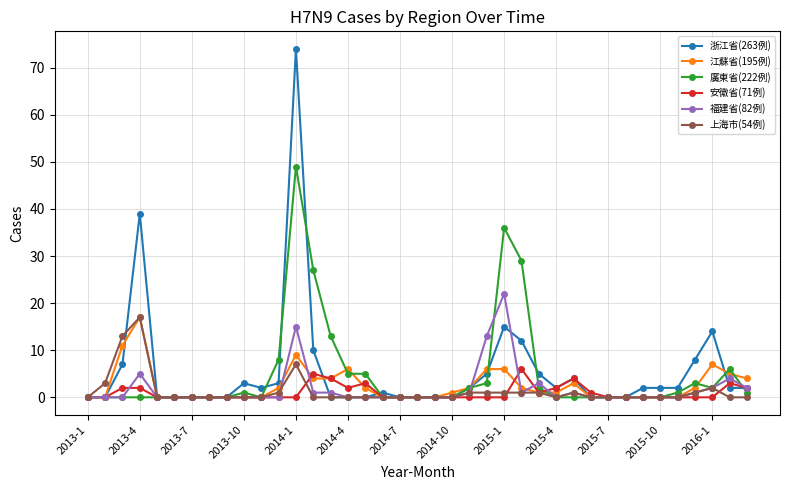

True or false: 廣東省(222例) has more than 2 interior local peaks.

True